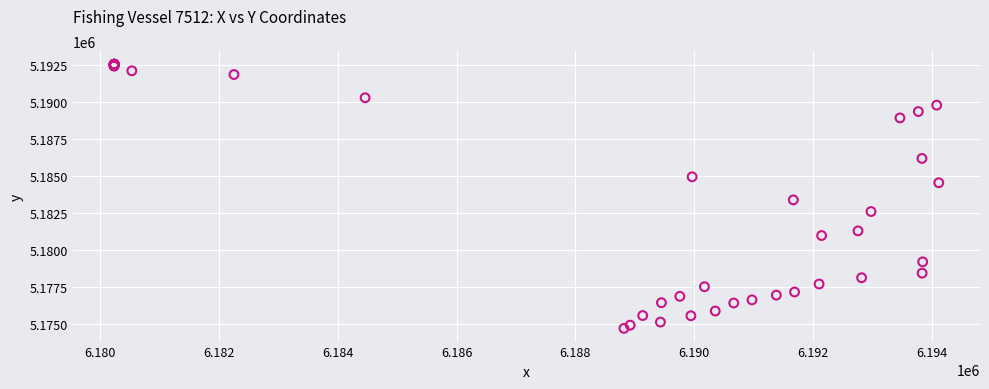

What Y value in the scatter plot is closest to 5183607?

5183367.0